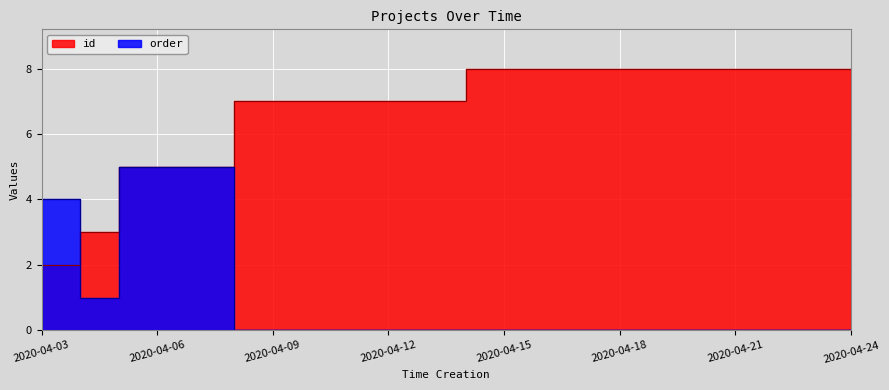

Which series has the largest total across all categories?

id